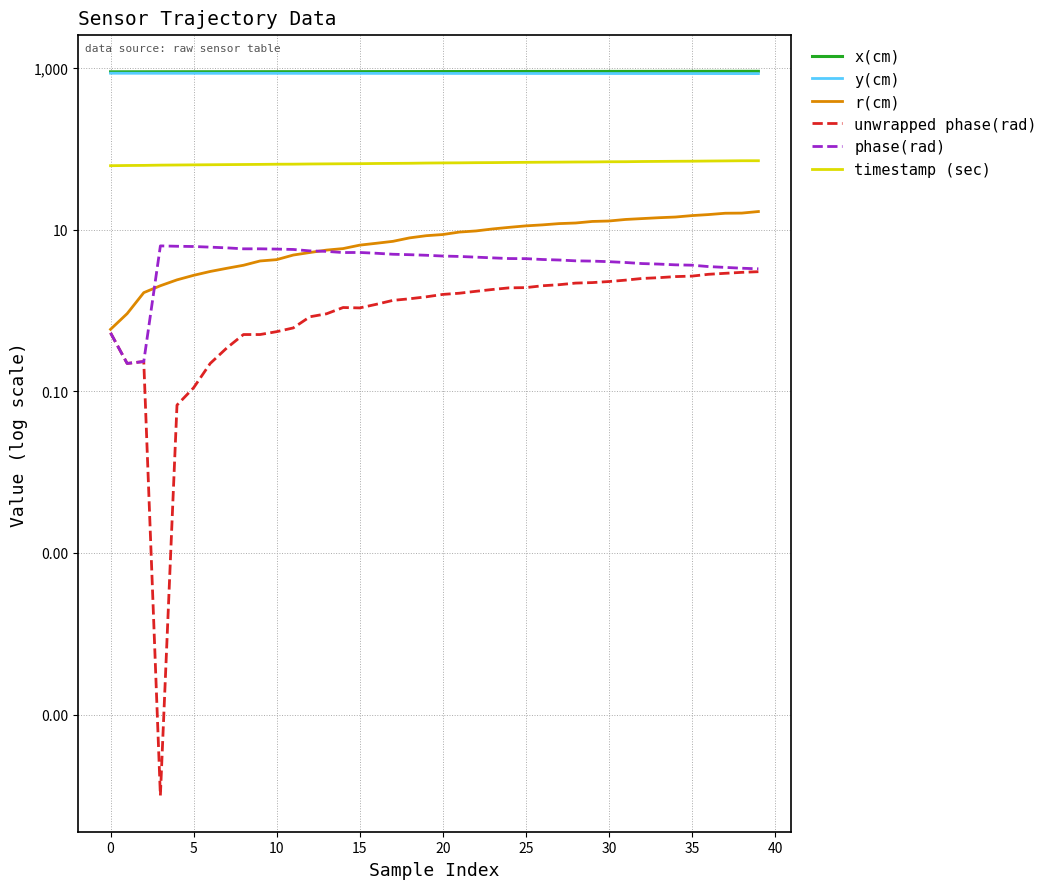

Is the value of timestamp (sec) at 23 greater than the value of y(cm) at 30?

No